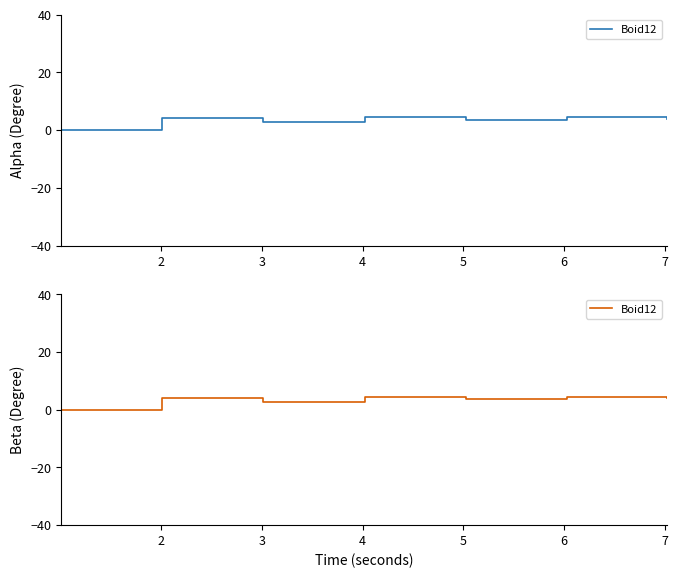

The value at 2 is 7.1. True or false?

False